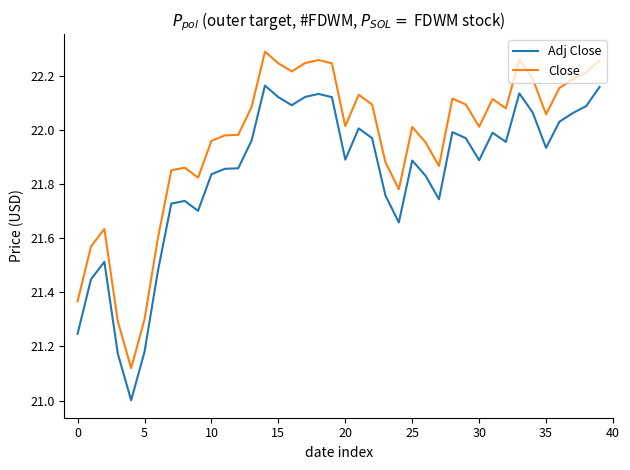

What is the minimum value for Adj Close?

21.0